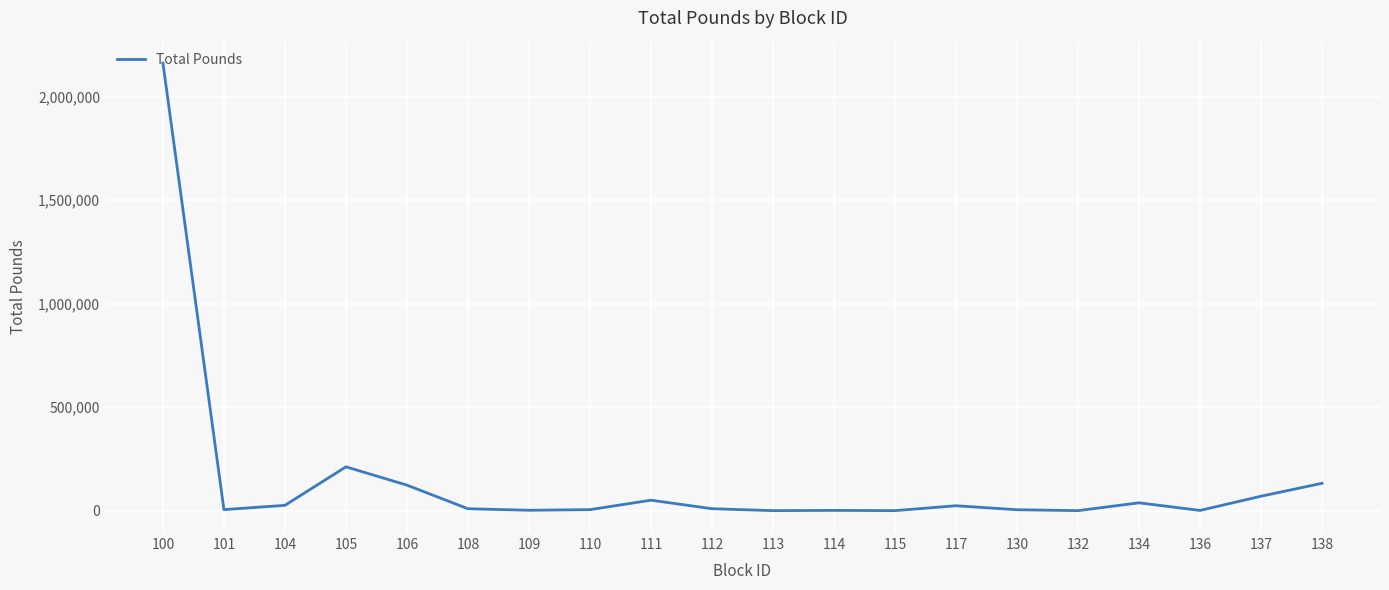

What is the difference between the maximum and minimum values?

2162091.8